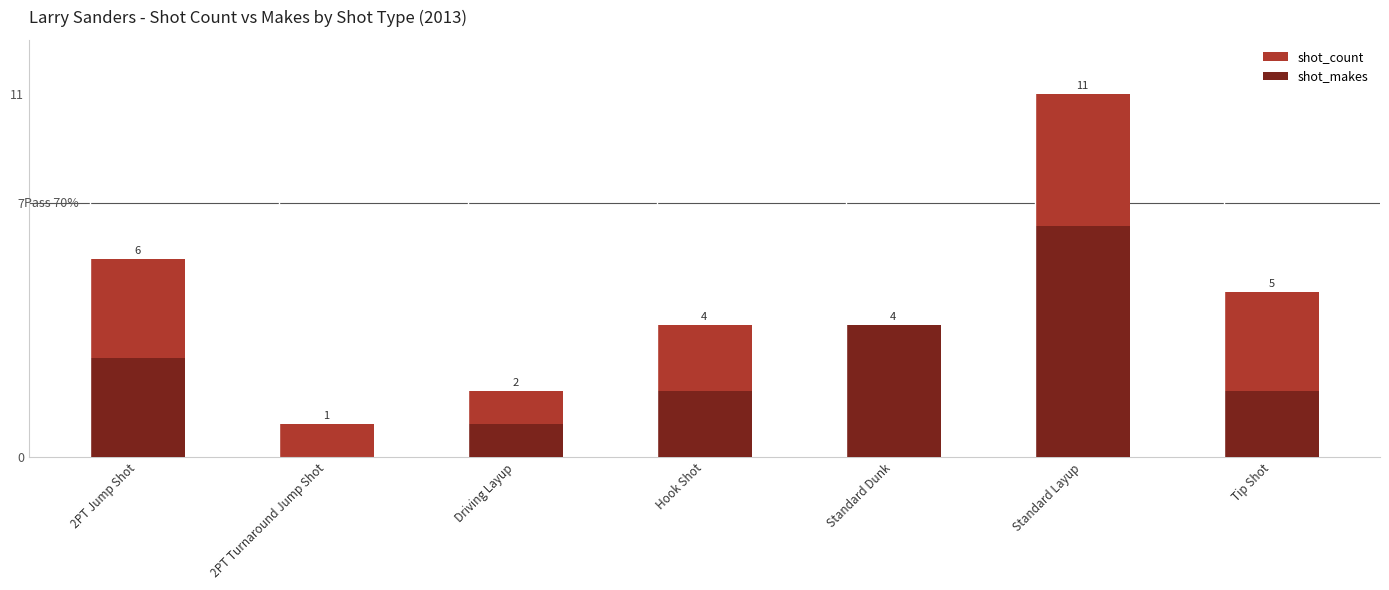

True or false: shot_count has a value of 1 at 2PT Turnaround Jump Shot.

True